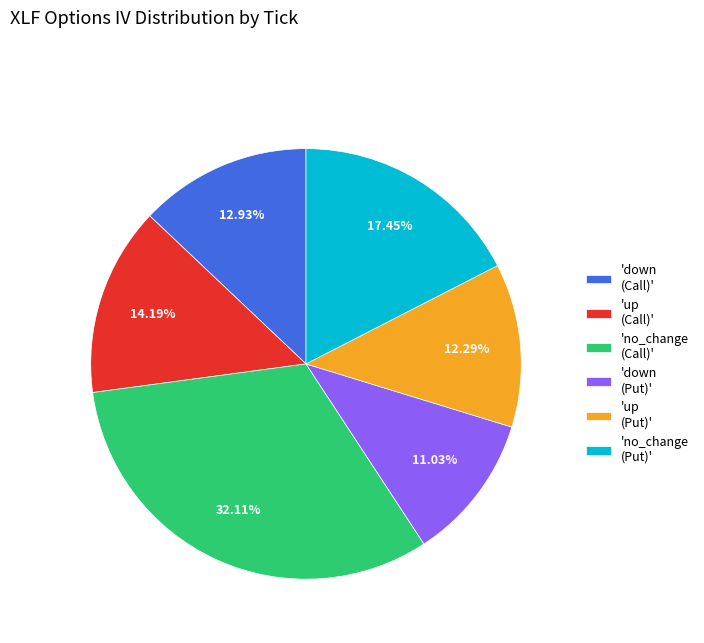

Which category has the biggest portion of the pie?

'no_change (Call)'